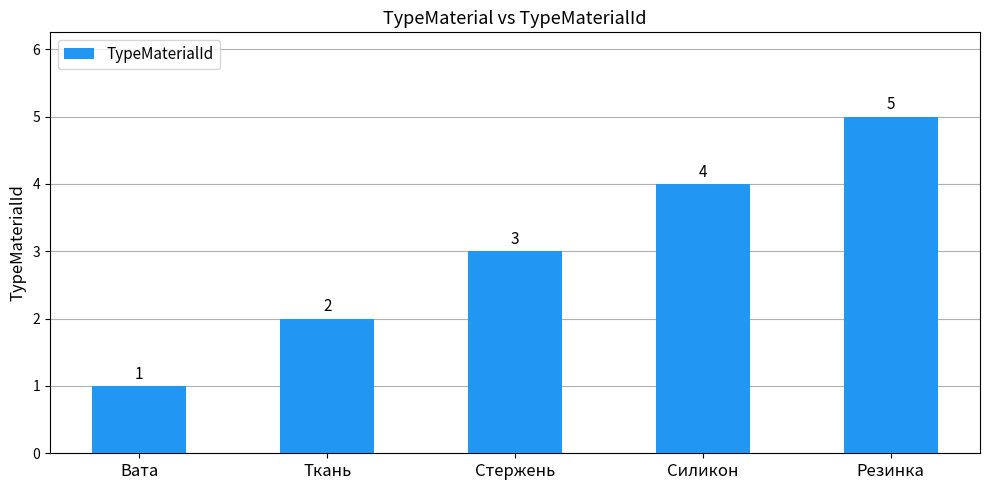

Reading right to left, list all the values displayed in this chart.

Резинка=5	Силикон=4	Стержень=3	Ткань=2	Вата=1